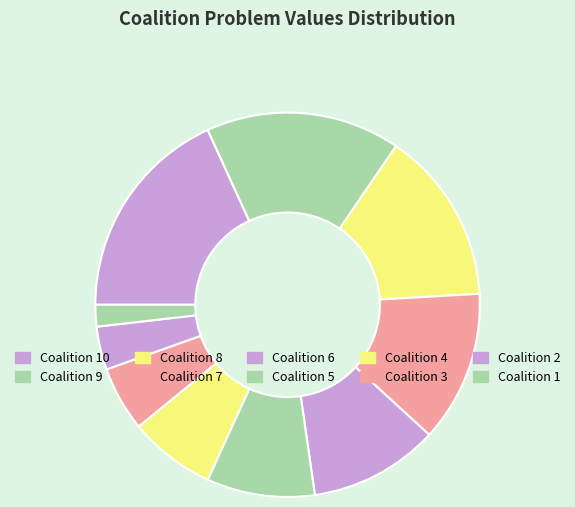

Which category has the biggest portion of the pie?

Coalition 10